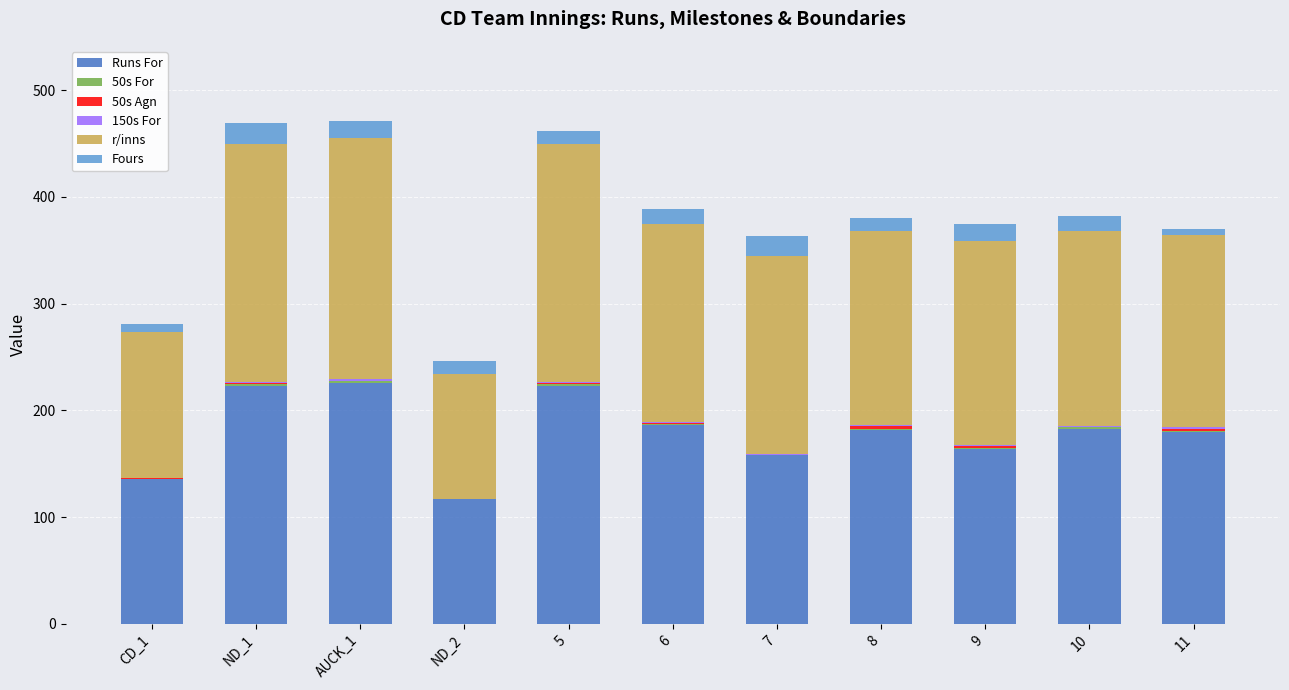

At which category is the sum across all series the highest?

AUCK_1